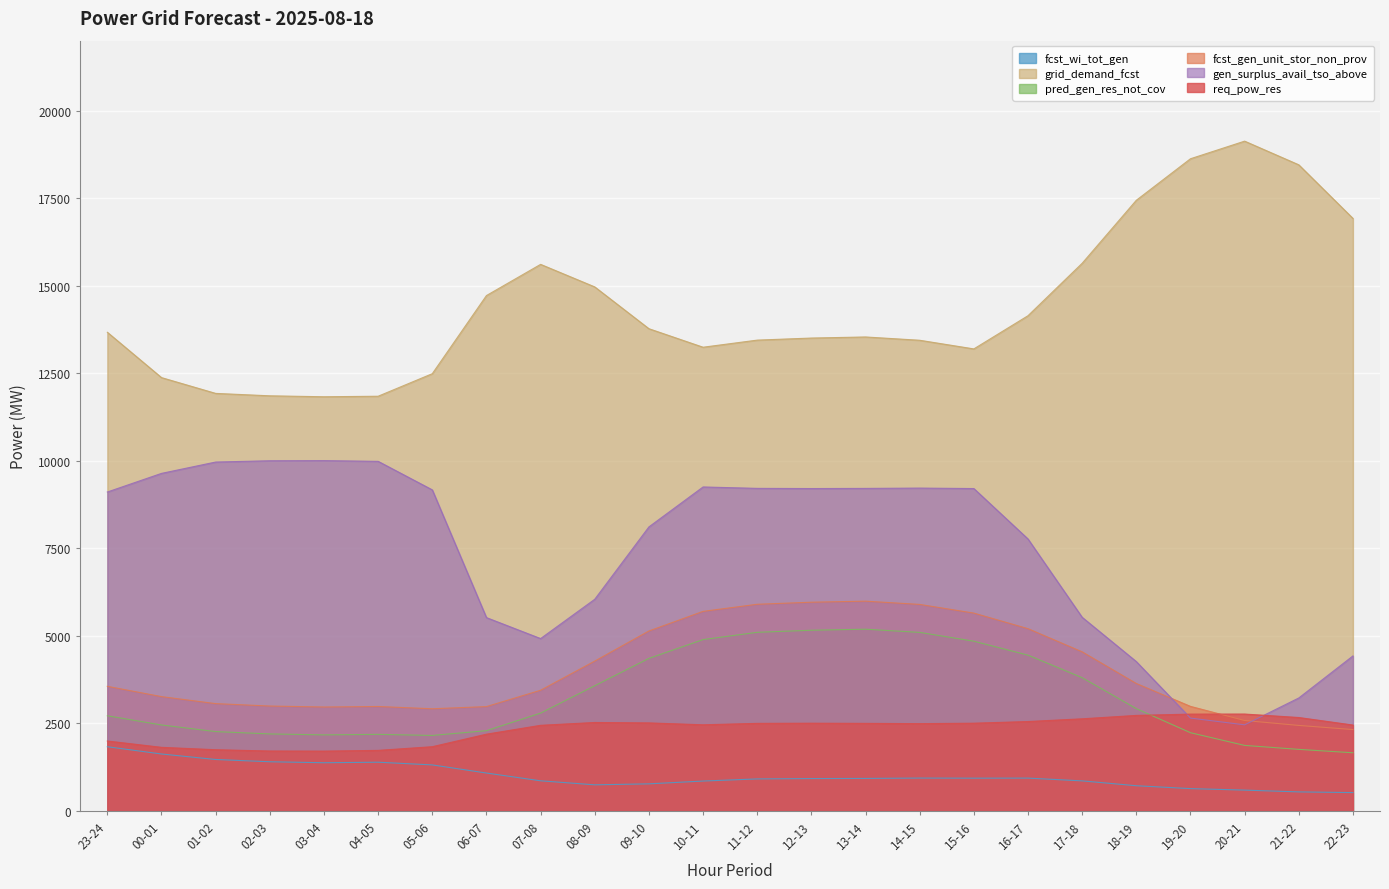

True or false: gen_surplus_avail_tso_above has a value of 10006 at 02-03.

True